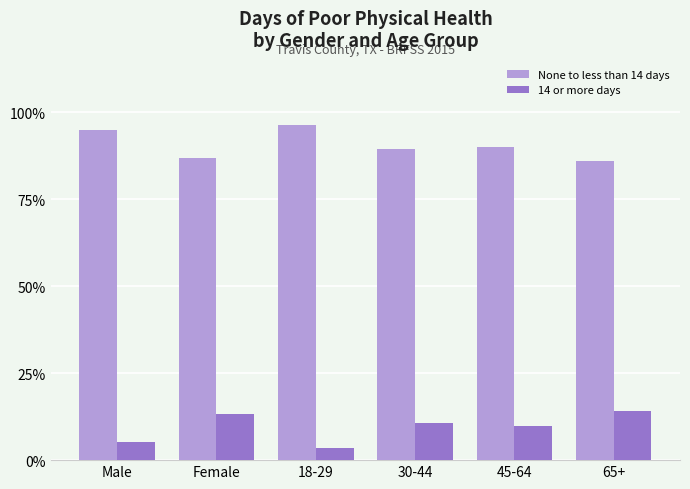

How many data points does each series have?

6